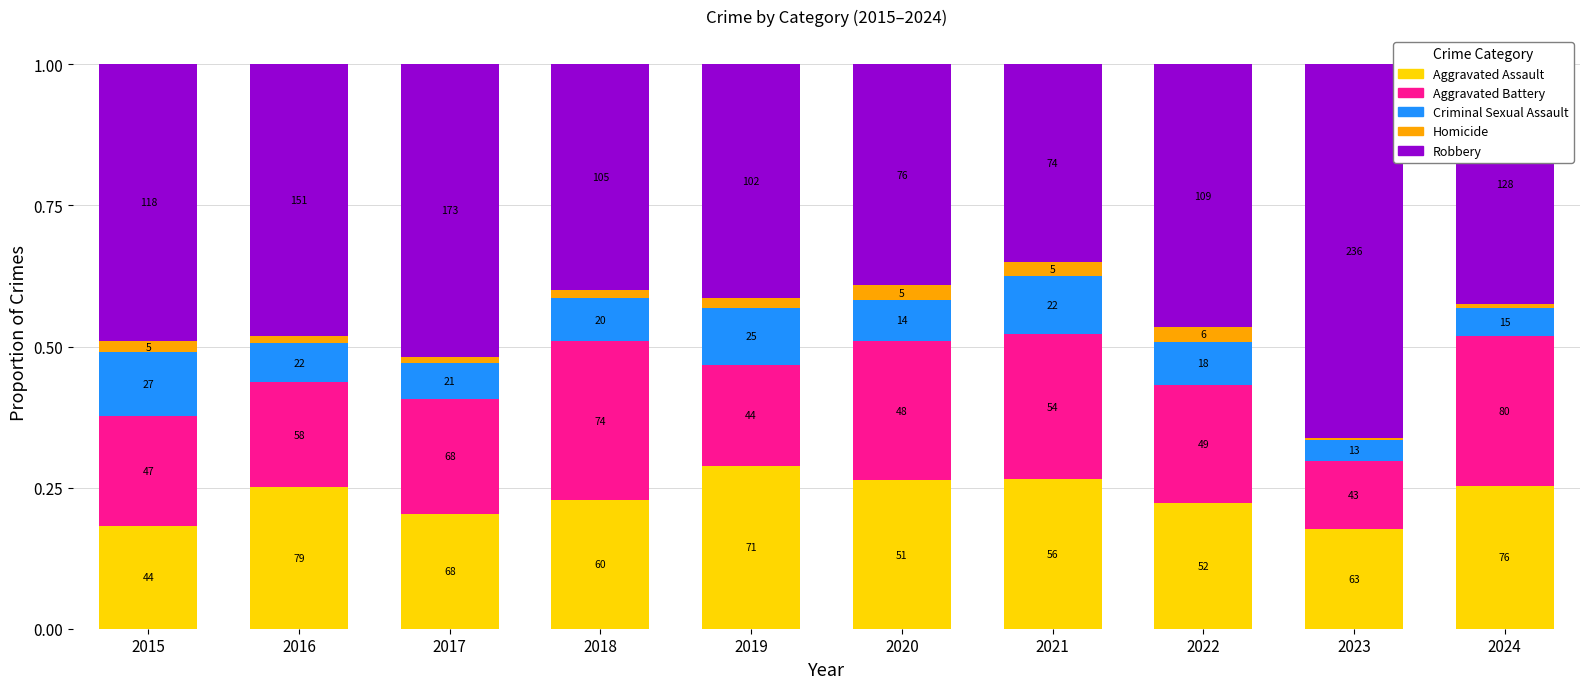

List the series in order of their peak value, highest first.

Robbery, Aggravated Assault, Aggravated Battery, Criminal Sexual Assault, Homicide